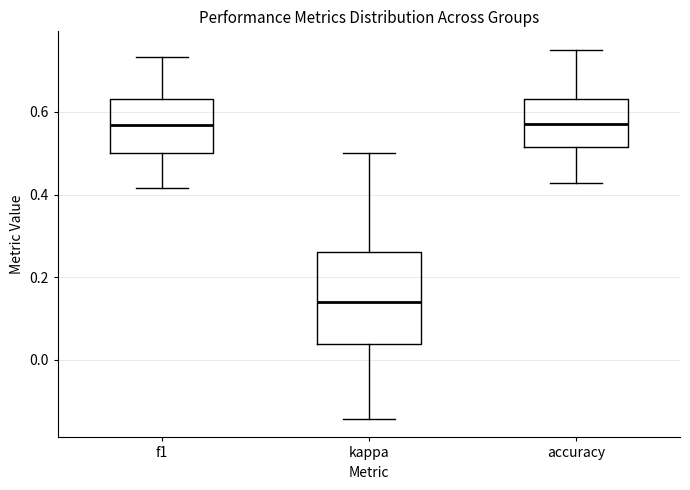

Comparing the boxes themselves (not the whiskers), which one is the tallest?

kappa